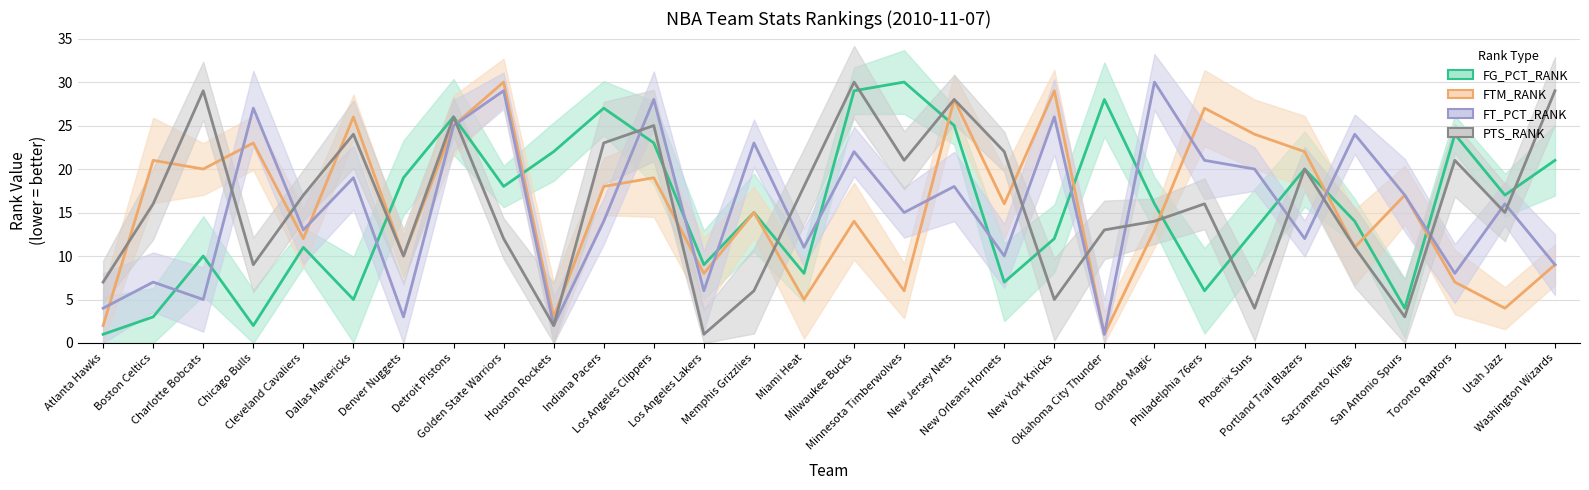

How many intersections are there between PTS_RANK and FTM_RANK?

13